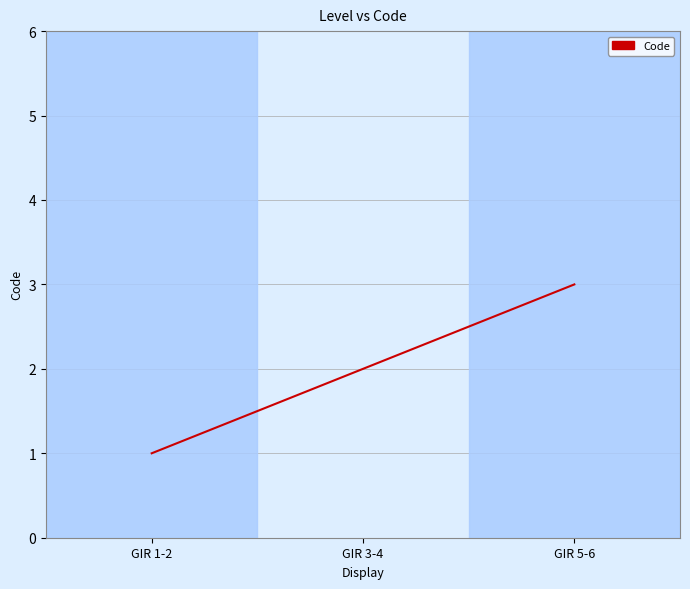

Reading left to right, extract all data points from this chart.

GIR 1-2=1	GIR 3-4=2	GIR 5-6=3